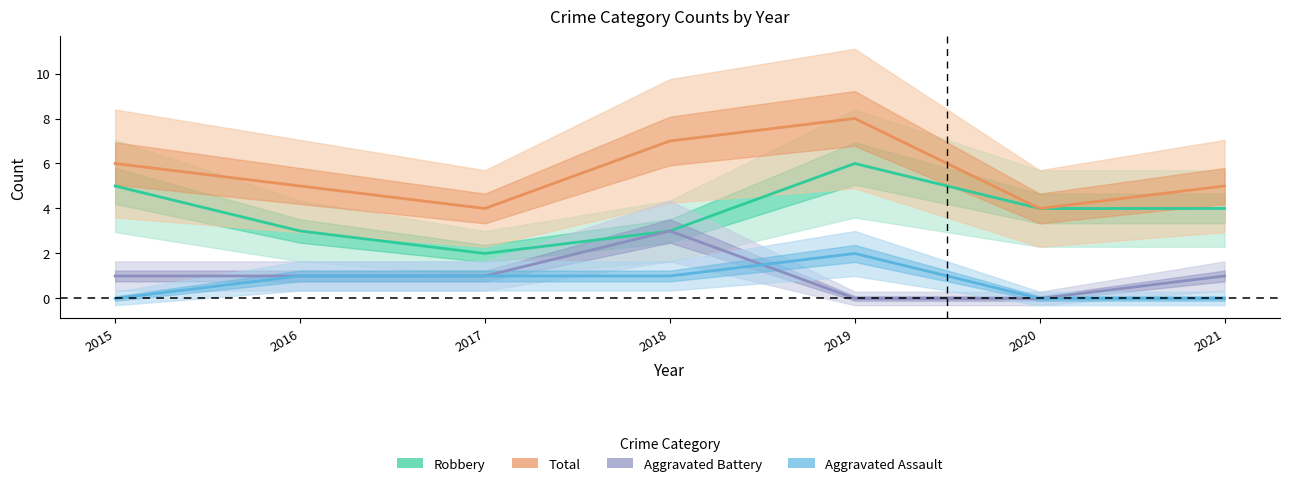

Rank the categories by Robbery value from lowest to highest.

2017, 2016, 2018, 2020, 2021, 2015, 2019